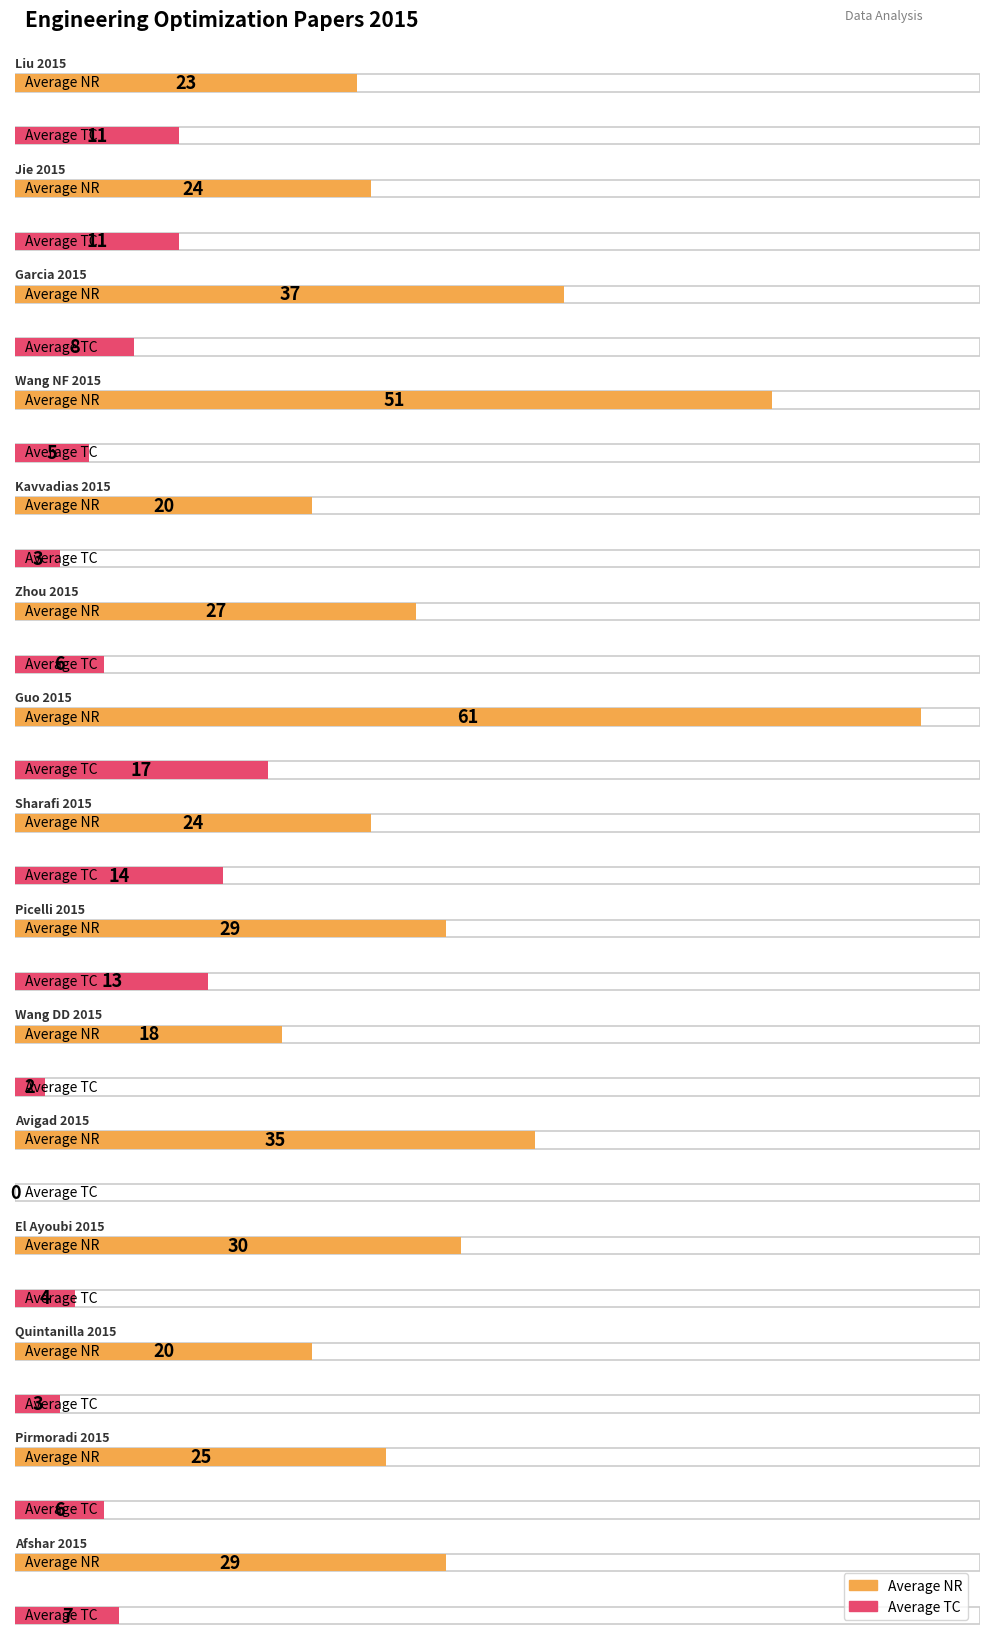

How many bars are there in total?

30